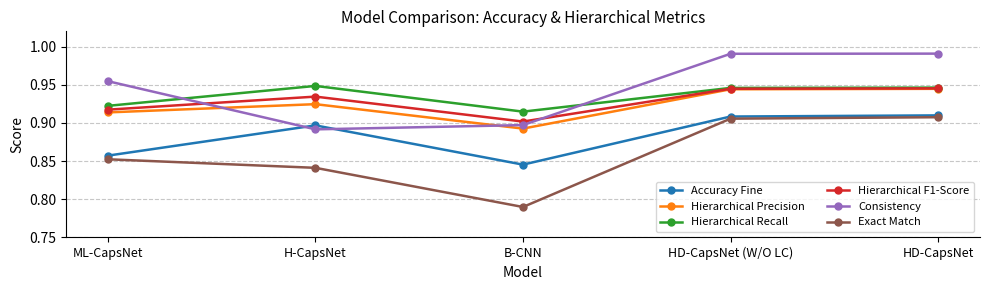

Which series has the widest spread of values?

Exact Match